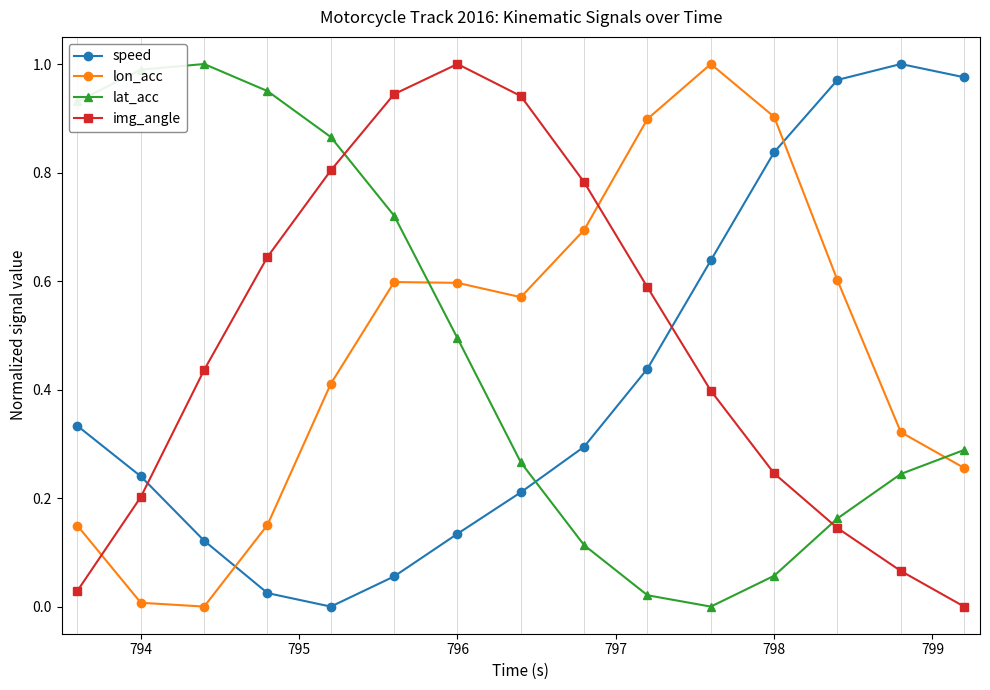

How many times do speed and lat_acc cross each other?

1